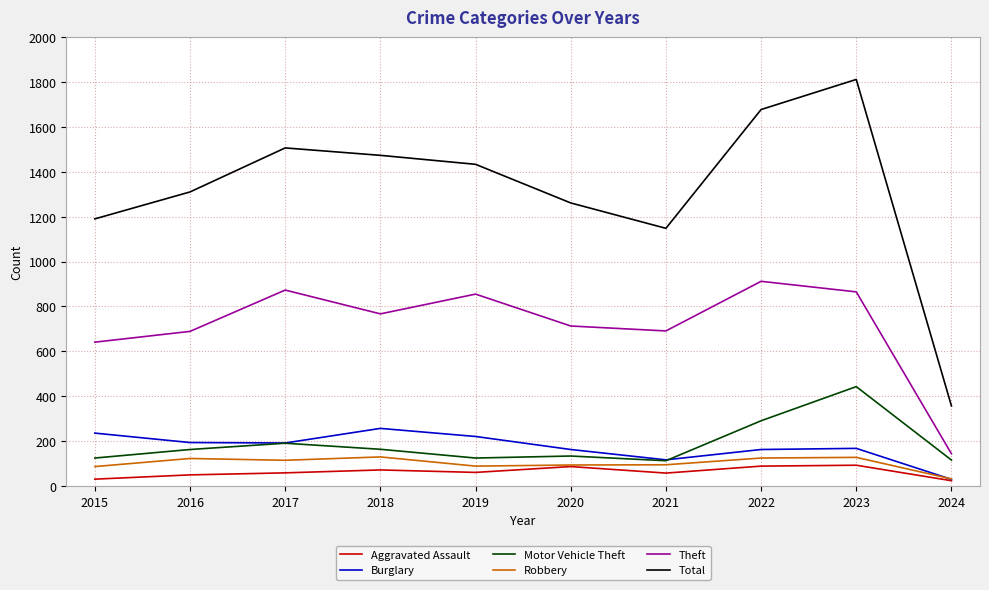

Count the number of categories in the chart.

10